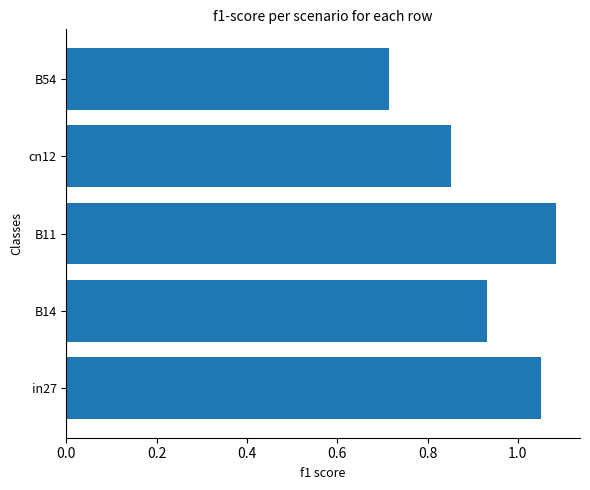

List the labels in order of value, smallest first.

B54, cn12, B14, in27, B11